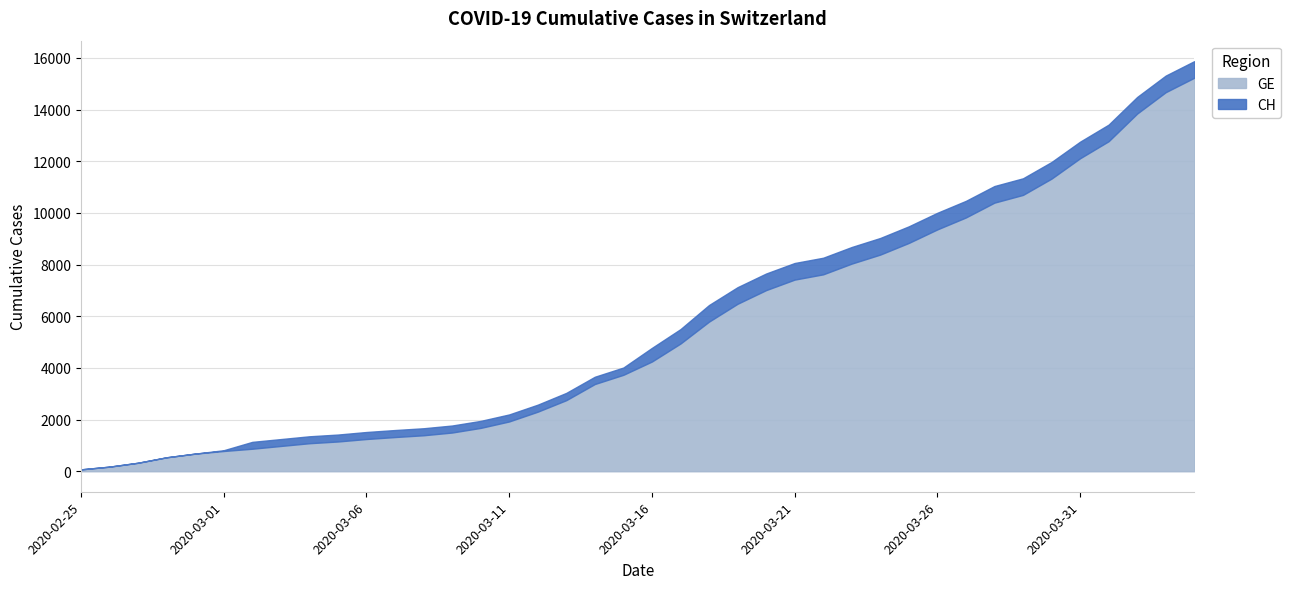

Reading right to left, extract all data points from this chart.

CH: 2020-04-04=15875	2020-04-03=15316	2020-04-02=14489	2020-04-01=13418	2020-03-31=12758	2020-03-30=11971	2020-03-29=11340	2020-03-28=11041	2020-03-27=10467	2020-03-26=10005	2020-03-25=9481	2020-03-24=9030	2020-03-23=8681	2020-03-22=8265	2020-03-21=8061	2020-03-20=7654	2020-03-19=7125	2020-03-18=6434	2020-03-17=5501	2020-03-16=4775	2020-03-15=4014	2020-03-14=3658	2020-03-13=3033	2020-03-12=2577	2020-03-11=2199	2020-03-10=1949	2020-03-09=1770	2020-03-08=1664	2020-03-07=1595	2020-03-06=1519	2020-03-05=1420	2020-03-04=1353	2020-03-03=1245	2020-03-02=1137	2020-03-01=814	2020-02-29=682	2020-02-28=540	2020-02-27=329	2020-02-26=178	2020-02-25=73
GE: 2020-04-04=15233	2020-04-03=14674	2020-04-02=13847	2020-04-01=12776	2020-03-31=12116	2020-03-30=11329	2020-03-29=10698	2020-03-28=10399	2020-03-27=9825	2020-03-26=9363	2020-03-25=8839	2020-03-24=8388	2020-03-23=8039	2020-03-22=7623	2020-03-21=7419	2020-03-20=7012	2020-03-19=6483	2020-03-18=5792	2020-03-17=4944	2020-03-16=4248	2020-03-15=3733	2020-03-14=3377	2020-03-13=2752	2020-03-12=2306	2020-03-11=1928	2020-03-10=1678	2020-03-09=1499	2020-03-08=1393	2020-03-07=1324	2020-03-06=1248	2020-03-05=1152	2020-03-04=1085	2020-03-03=979	2020-03-02=872	2020-03-01=784	2020-02-29=682	2020-02-28=540	2020-02-27=329	2020-02-26=178	2020-02-25=73